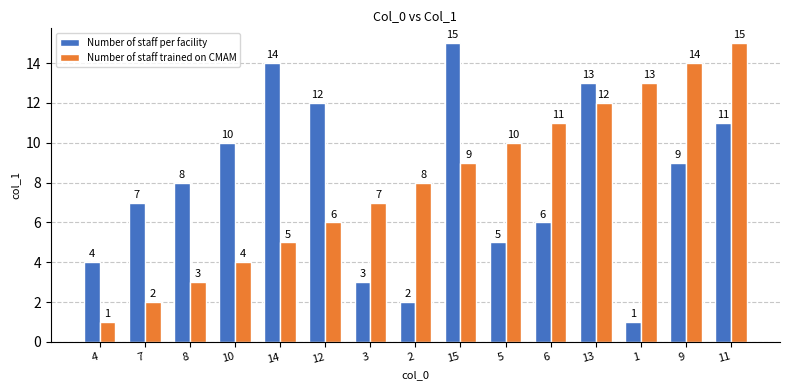

Between 13 and 11, which series saw the biggest shift?

Number of staff trained on CMAM